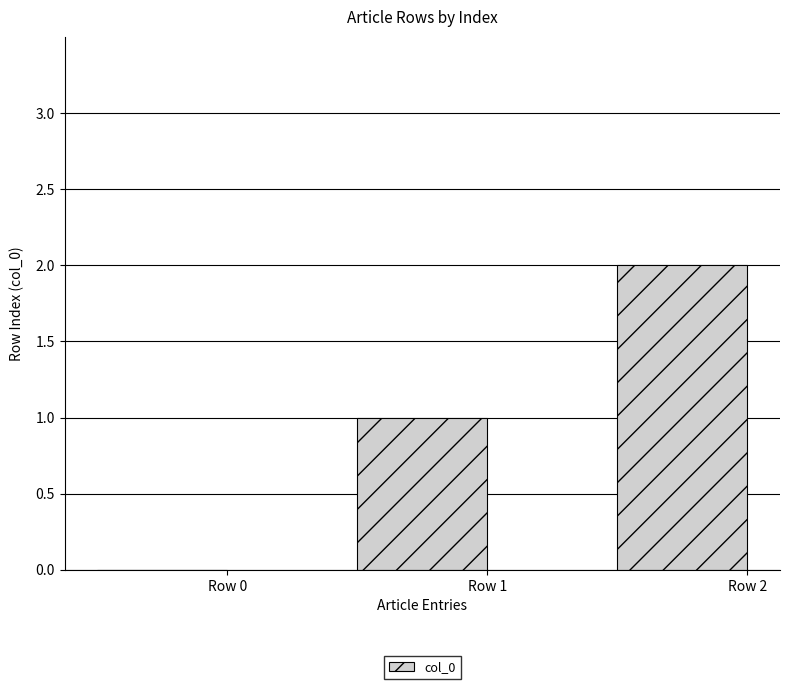

Is it true that the value at Row 2 is 2?

True